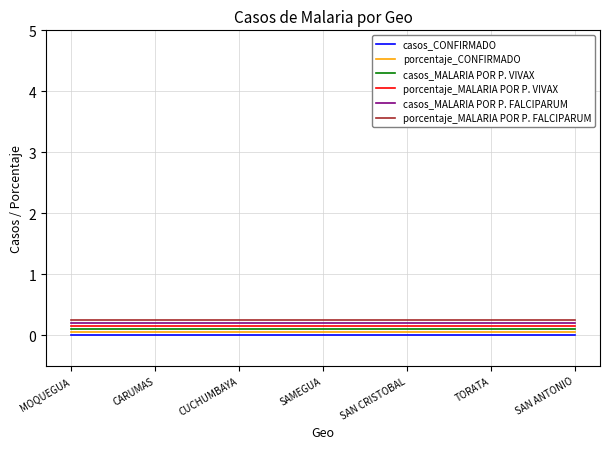

What are all the series names shown in the legend?

casos_CONFIRMADO, porcentaje_CONFIRMADO, casos_MALARIA POR P. VIVAX, porcentaje_MALARIA POR P. VIVAX, casos_MALARIA POR P. FALCIPARUM, porcentaje_MALARIA POR P. FALCIPARUM